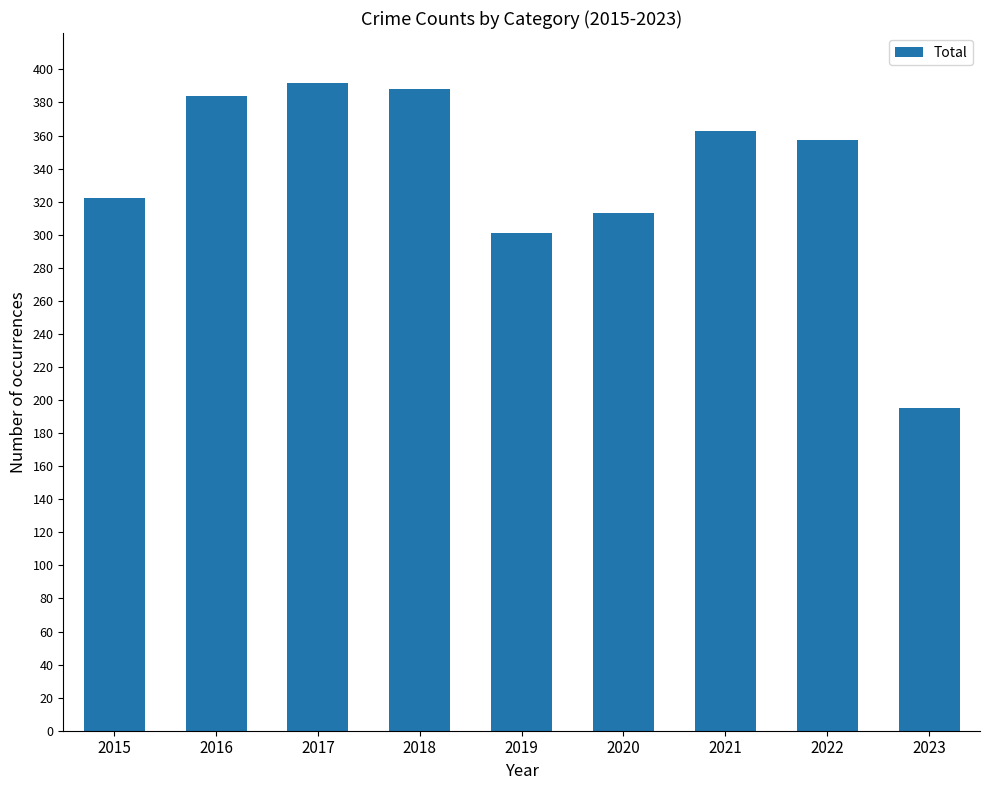

What is the change in value from 2016 to 2020?

-71